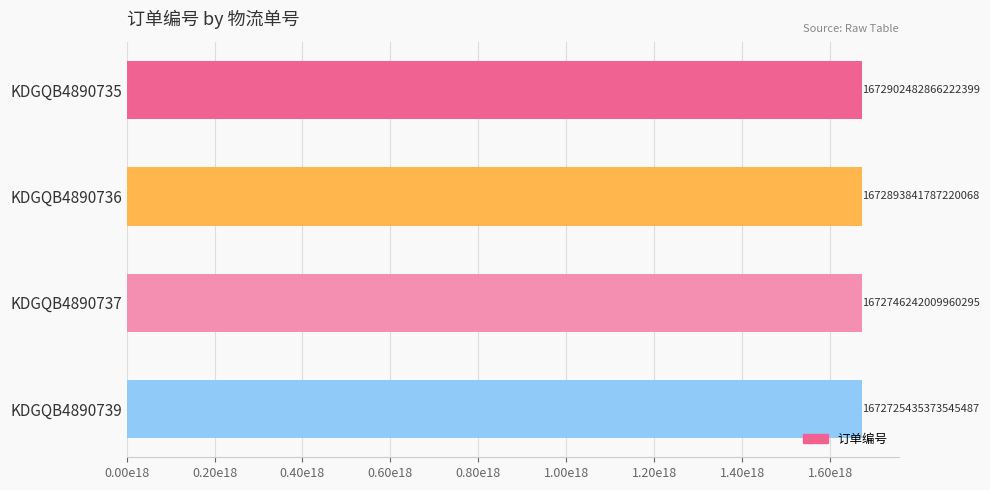

Does the chart contain any negative values?

No